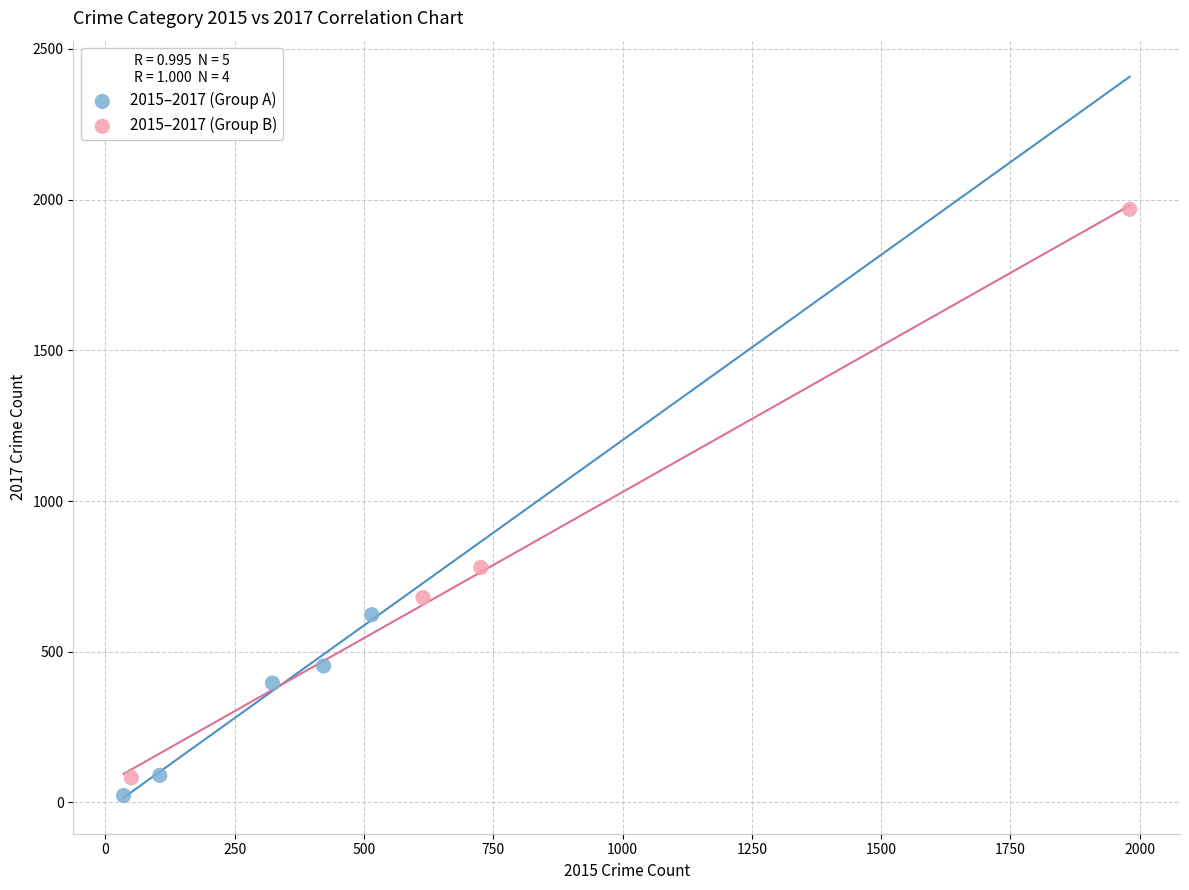

Which series contains the highest Y value?

2015–2017 (Group B)